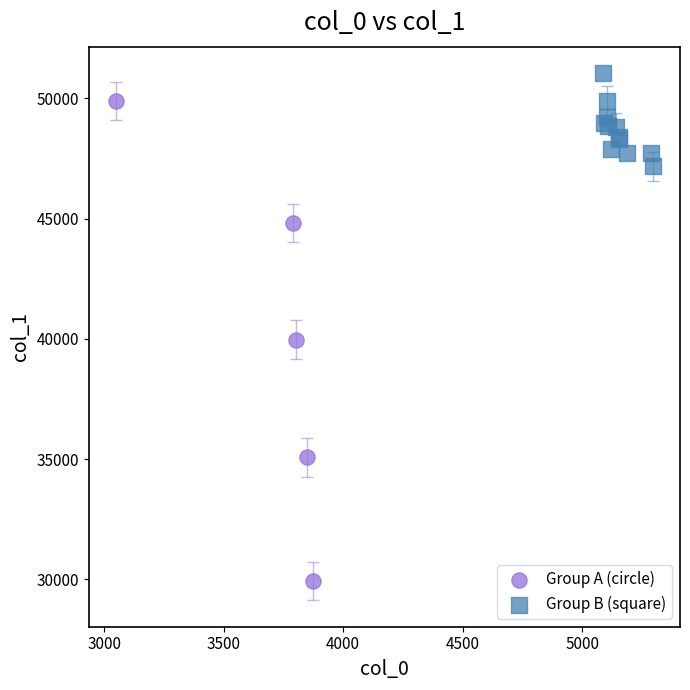

Which series reaches the maximum Y coordinate?

Group B (square)